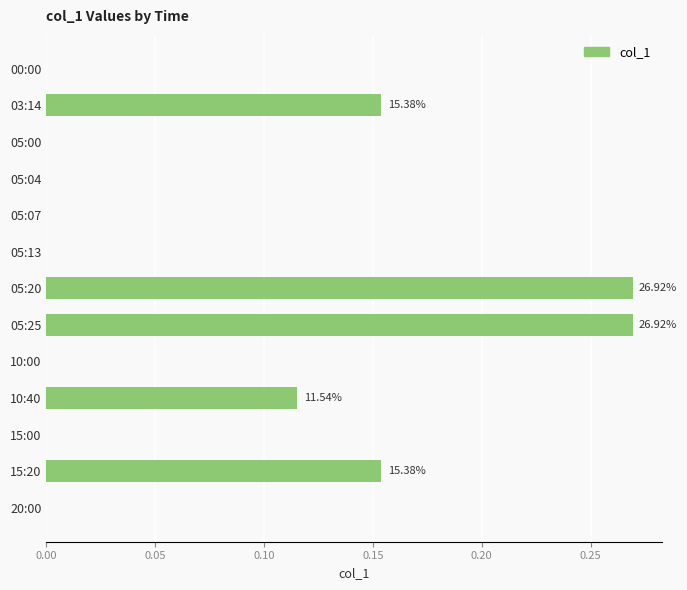

What is the change in value from 00:00 to 05:25?

+0.3